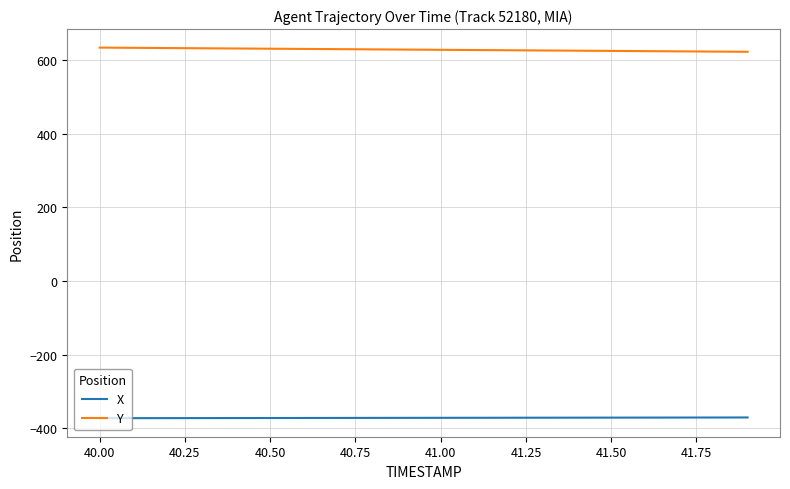

Rank the series by their maximum value, from lowest to highest.

X, Y